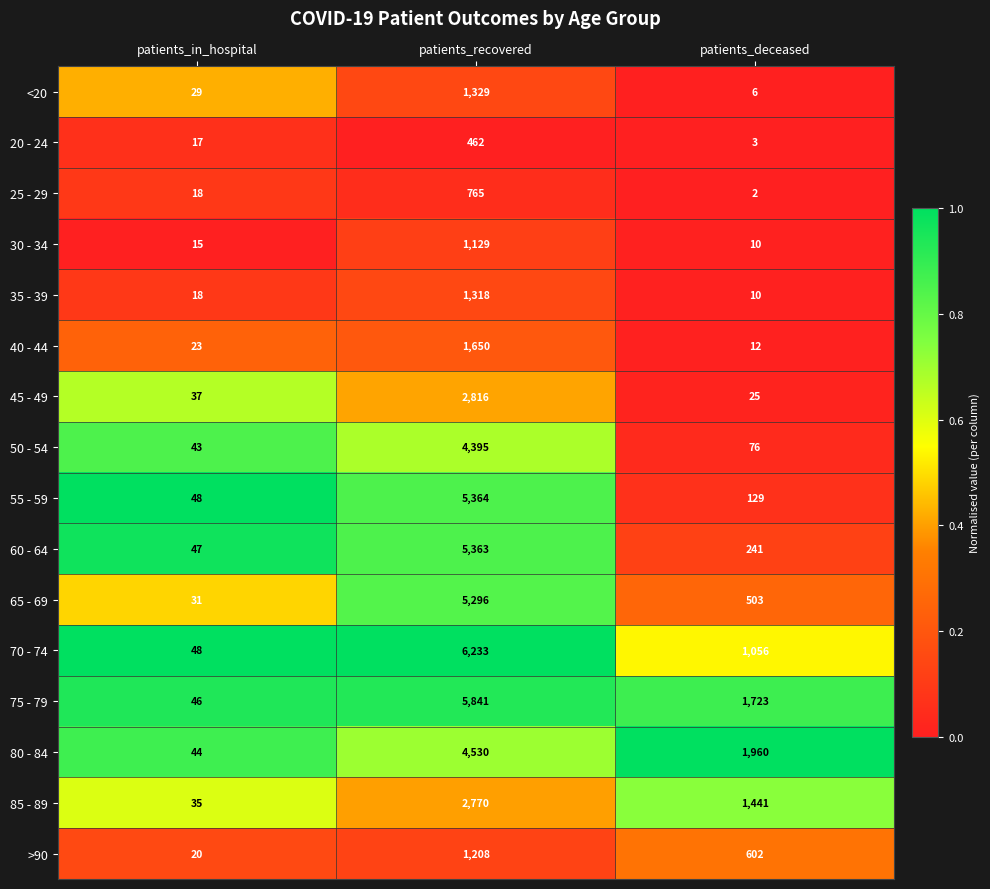

What is the difference between the highest and lowest values at patients_recovered?

5771